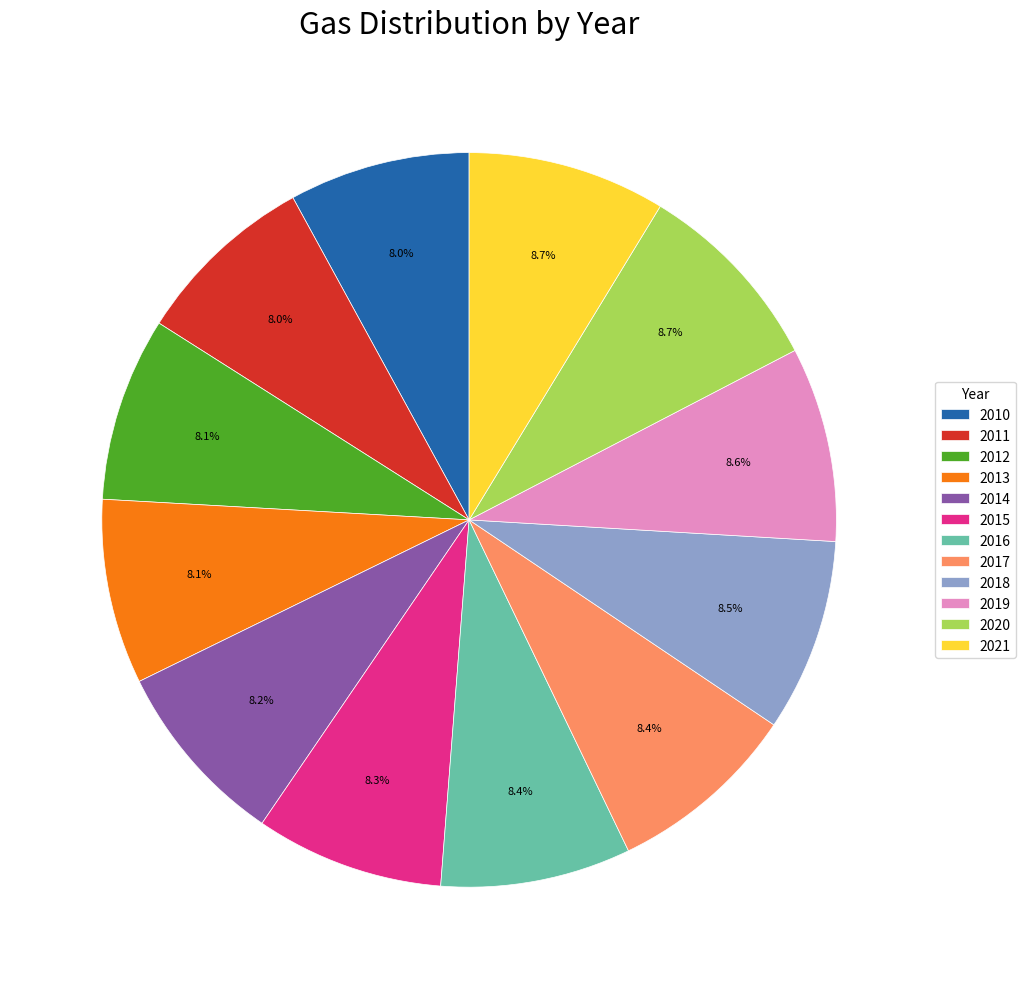

How many segments does this pie chart have?

12